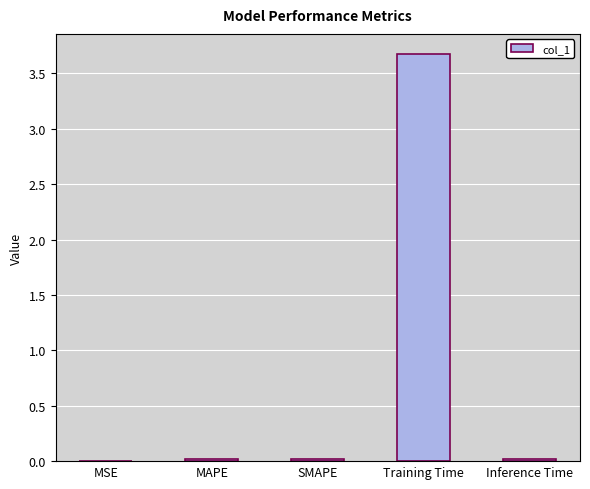

Which label corresponds to the largest value in the chart?

Training Time